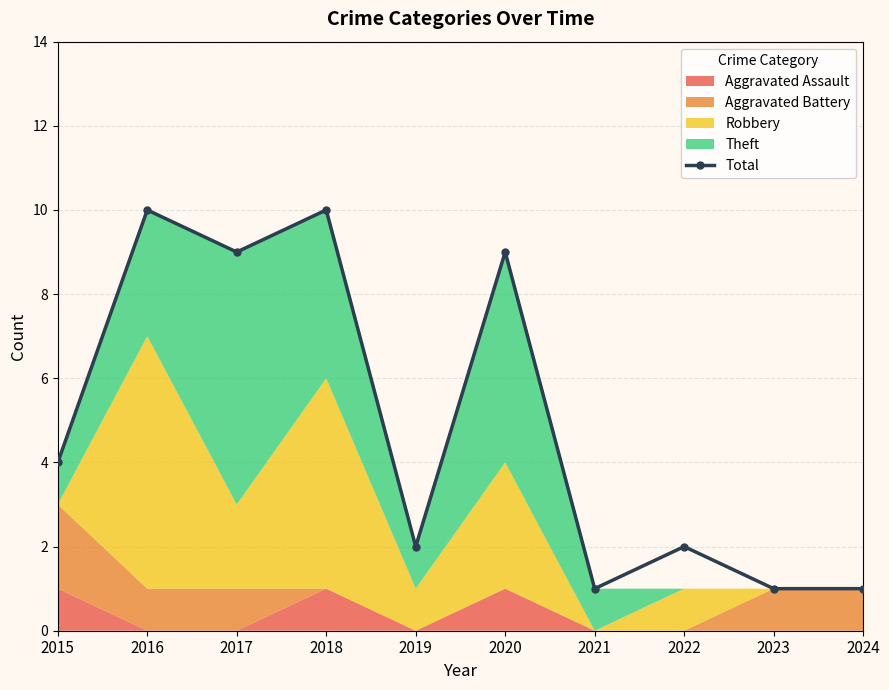

Which label corresponds to the largest value in the chart?

2016